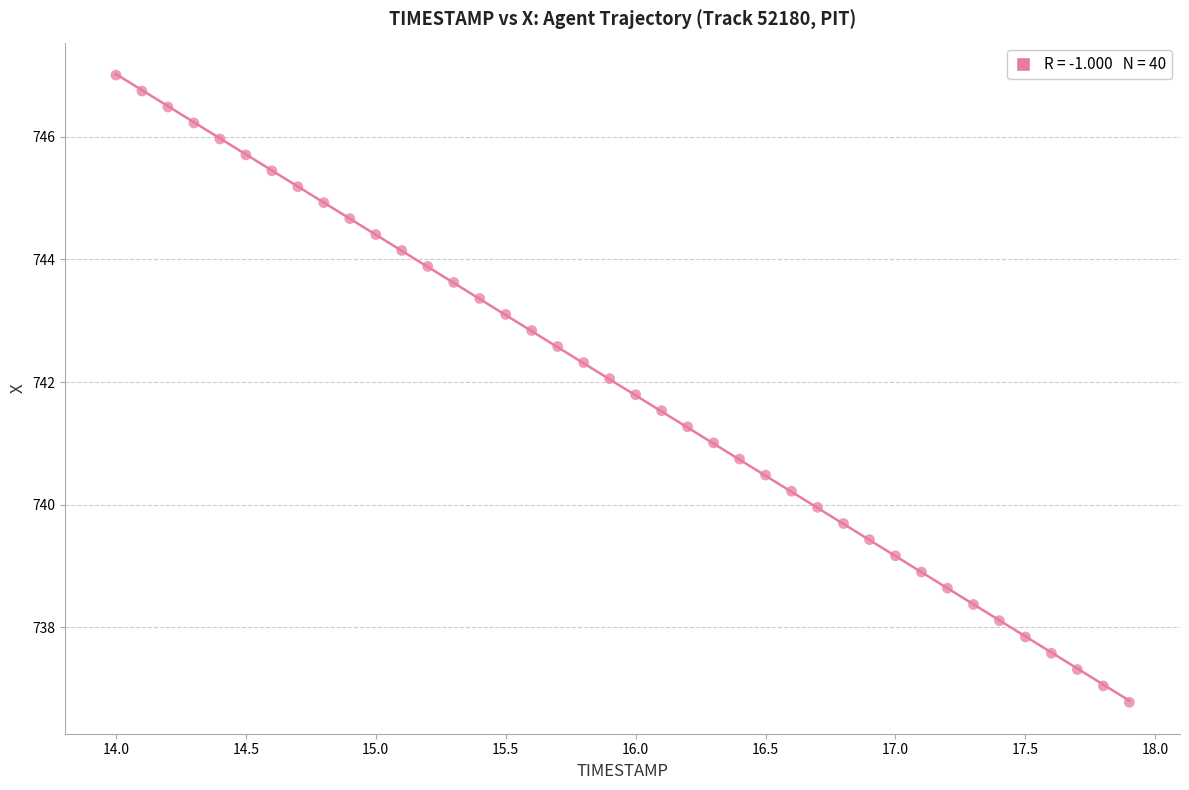

What is the range of X values (max minus min)?

3.9